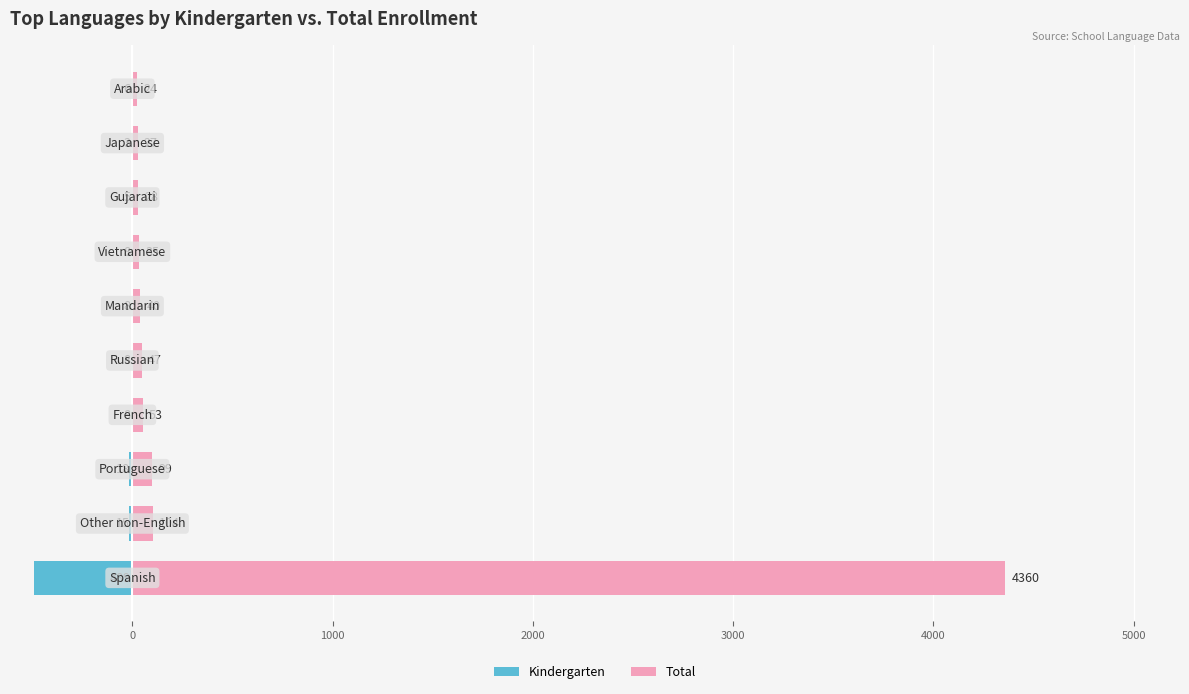

How many groups of bars are there?

10